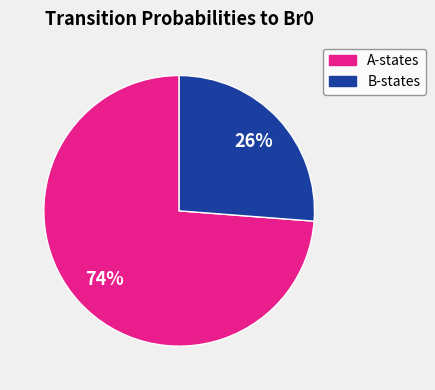

To the nearest percent, what is the difference between the largest and smallest slice percentages?

48%